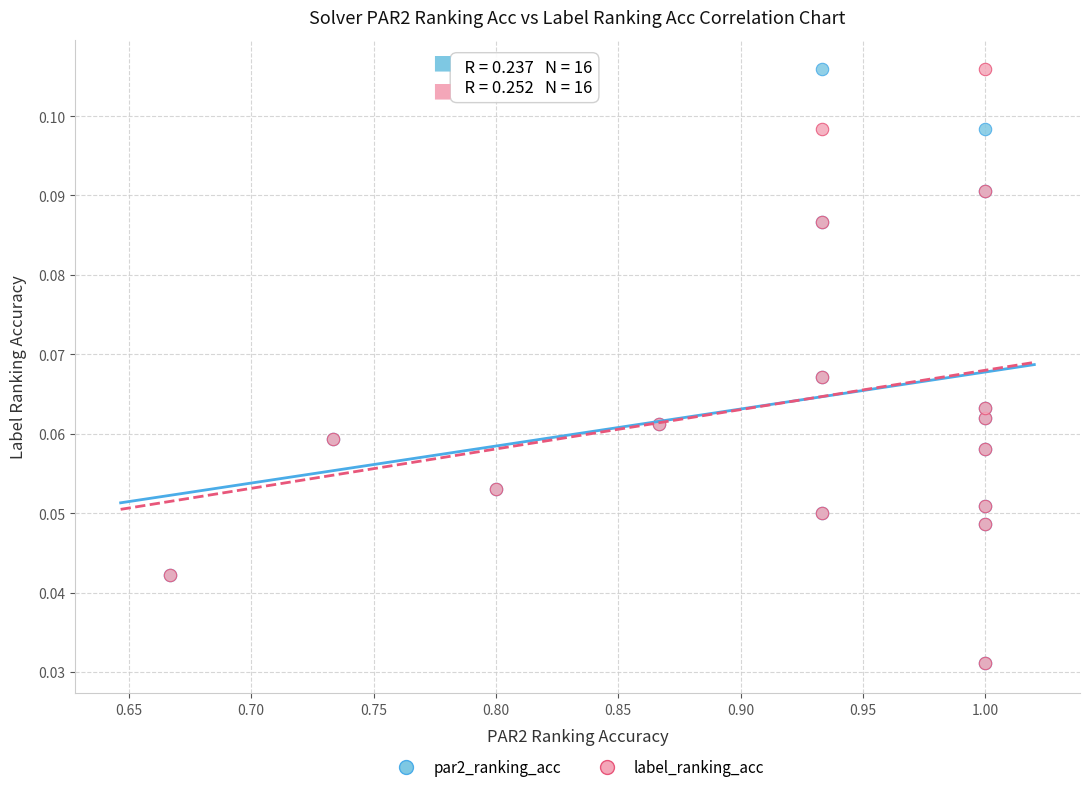

What are all the series names shown in the legend?

par2_ranking_acc, label_ranking_acc